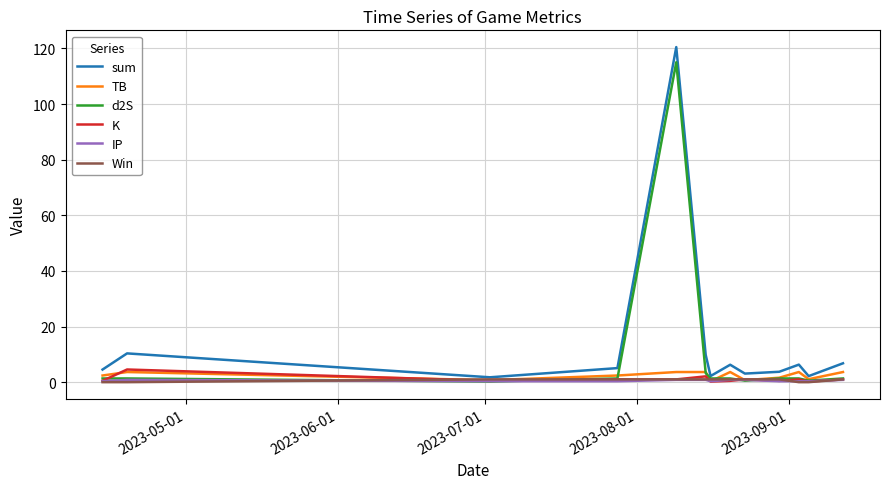

What is the sum of all d2S values?

130.3